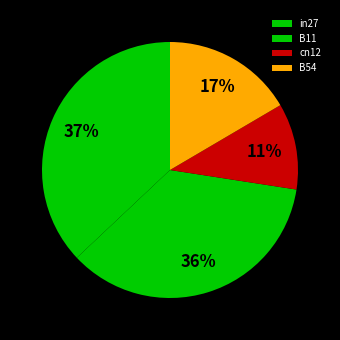

To the nearest percent, what is the difference between the largest and smallest slice percentages?

26%